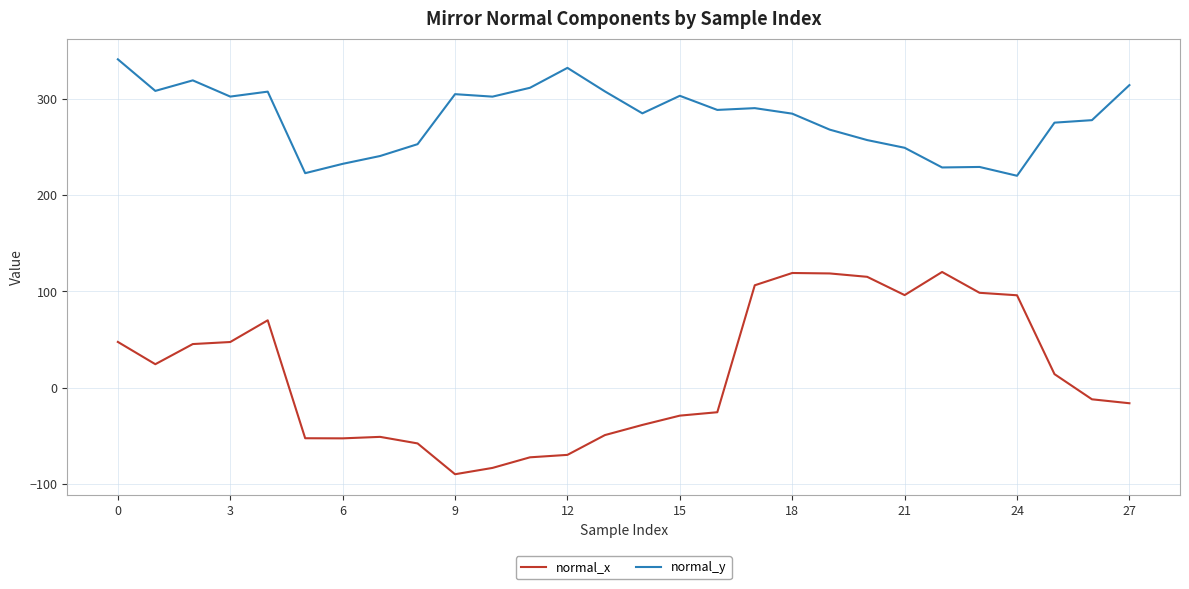

True or false: normal_x and normal_y intersect in this chart.

False